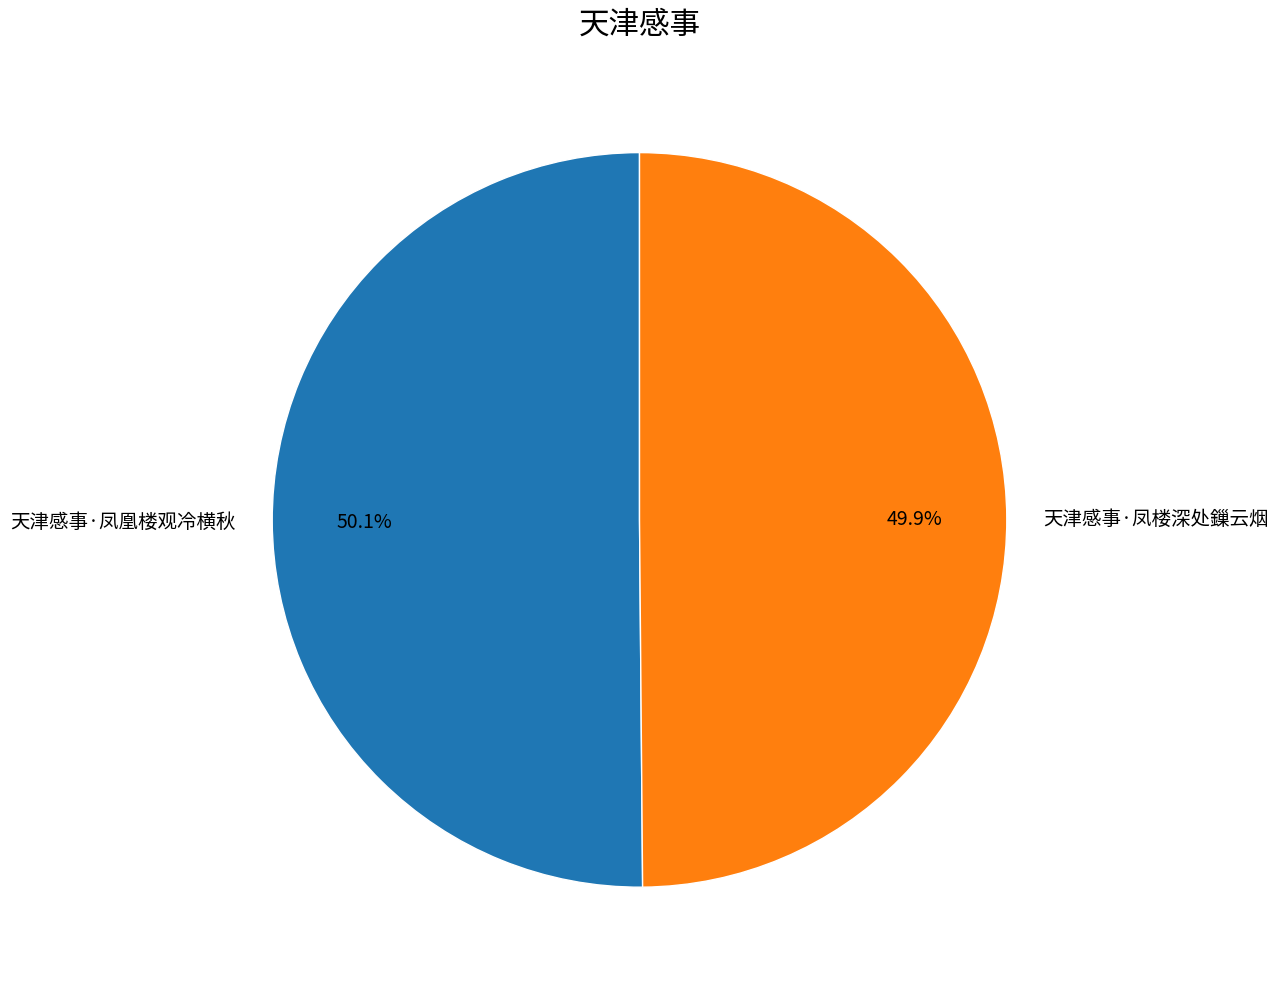

Is there any slice that represents more than half of the pie?

Yes